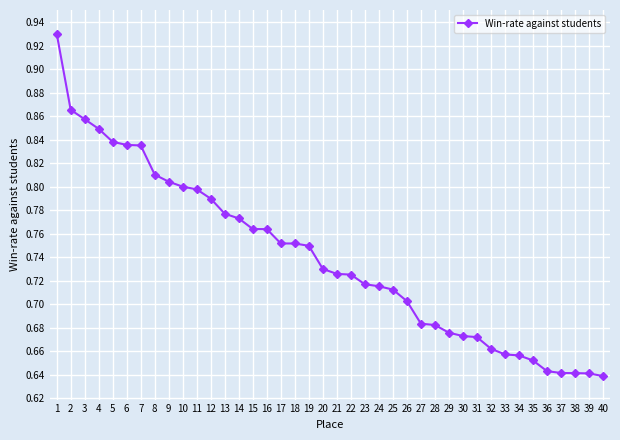

Between 18 and 10, which is larger?

10